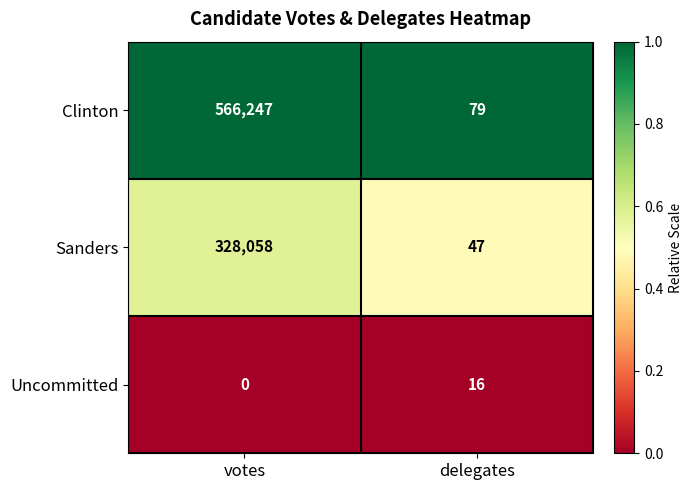

What is the difference between the highest and lowest values at delegates?

63